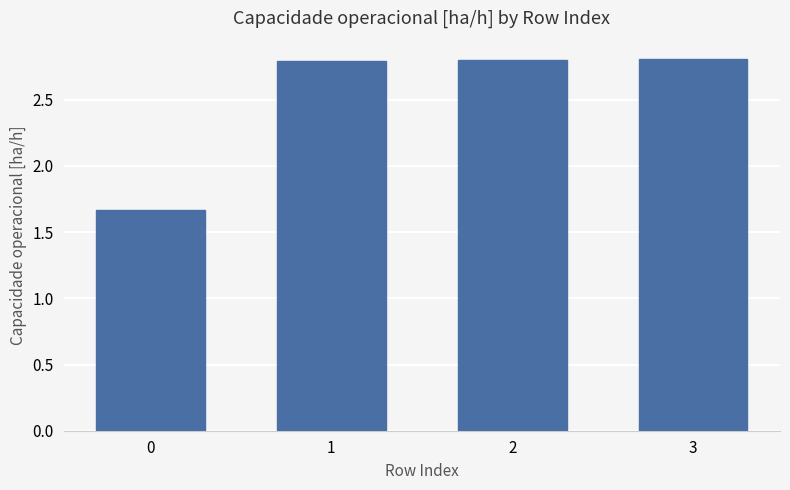

How many values are between 2 and 3?

3